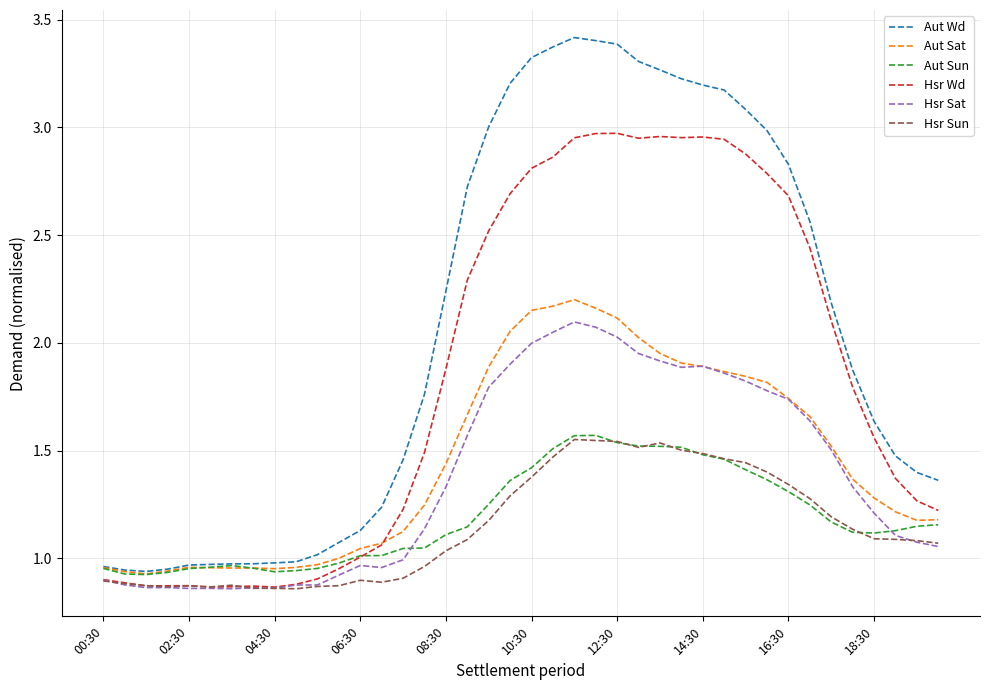

What is the maximum value shown in the chart?

3.4